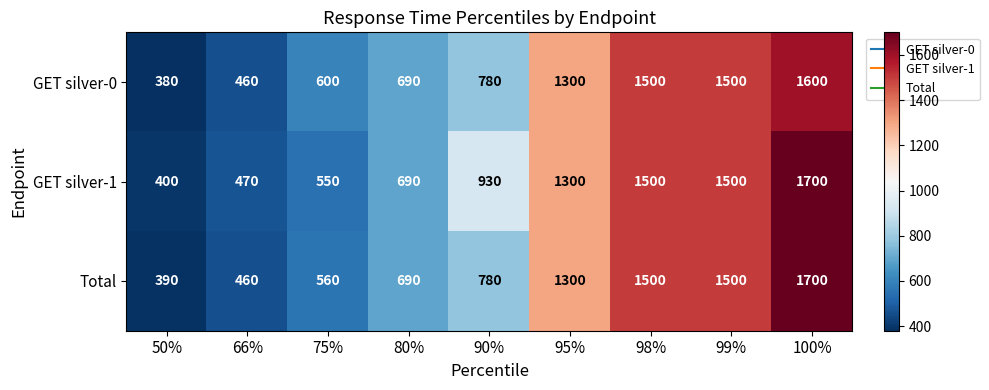

What is the difference between the maximum and second lowest values in the GET silver-1 series?

1230